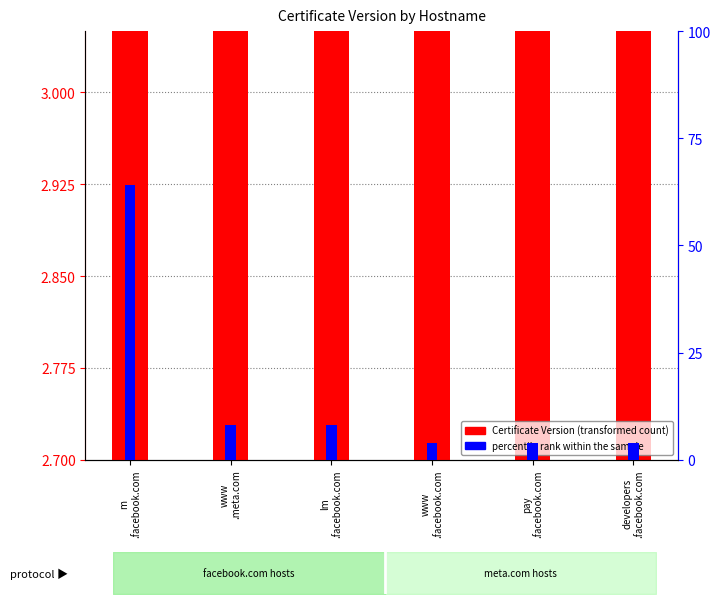

How many groups of bars are there?

6